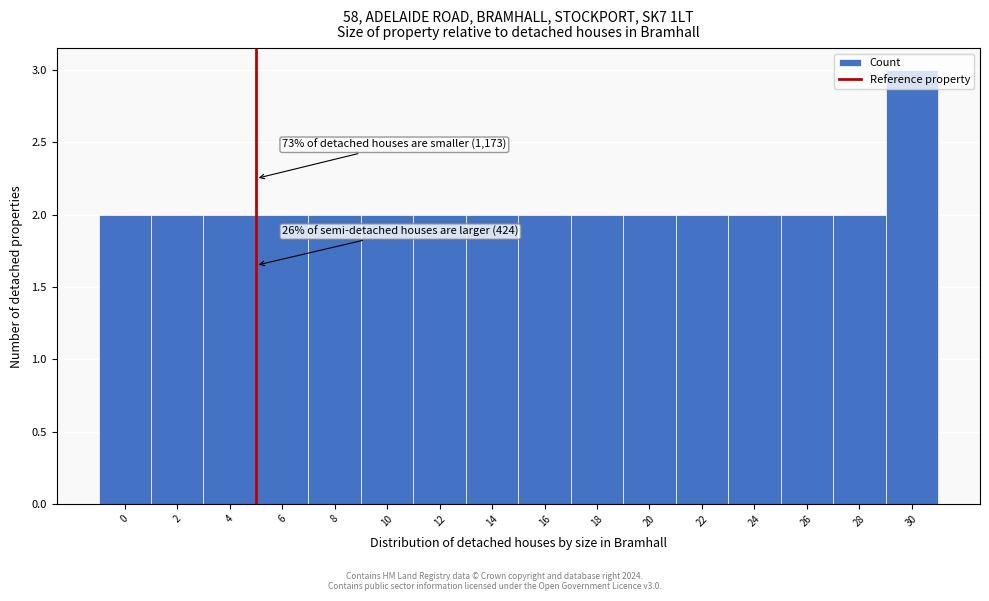

The value at 0 is 2. True or false?

True